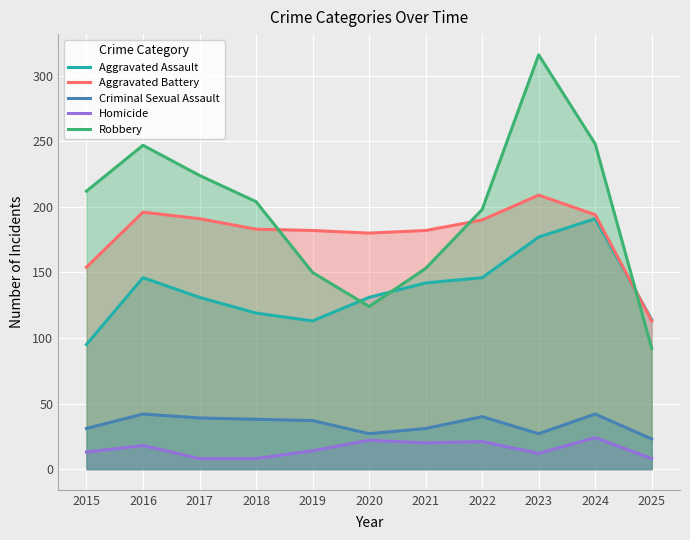

True or false: Robbery has a value of 124 at 2020.

True